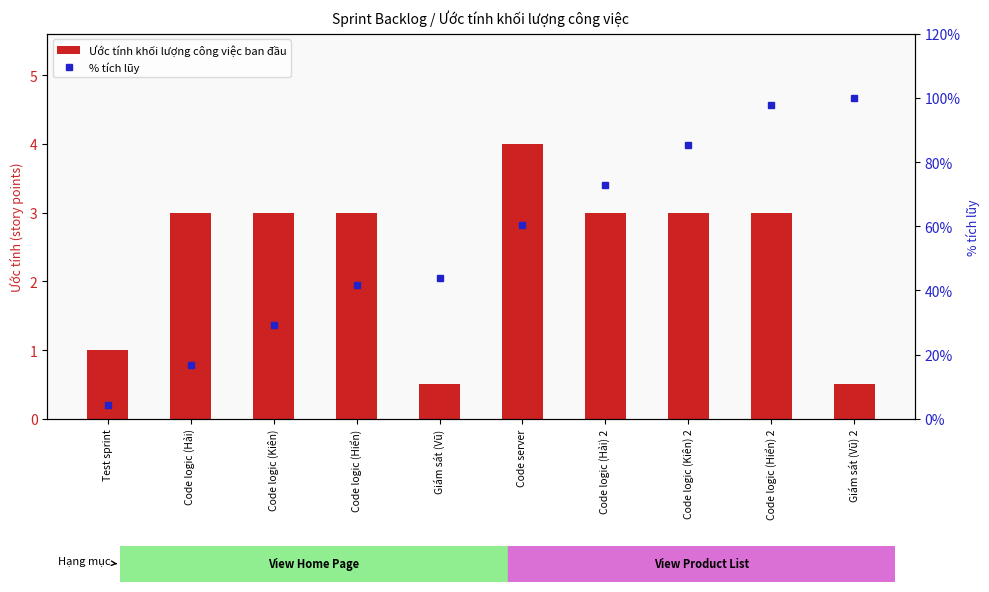

What is the difference between the maximum and minimum values in the % tích lũy series?

95.8